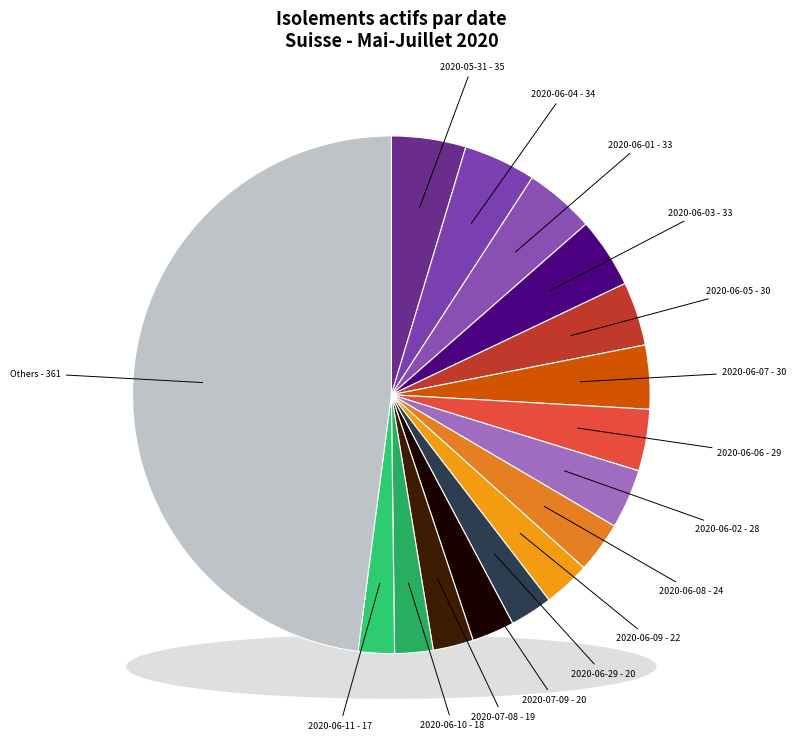

Which has a higher value, 2020-06-12 or 2020-07-08?

2020-07-08